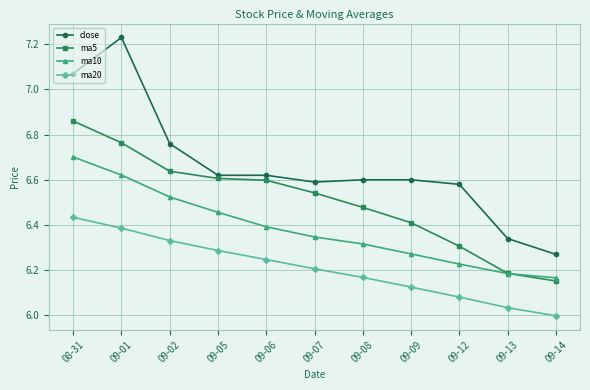

What is the average value of the close series?

6.7